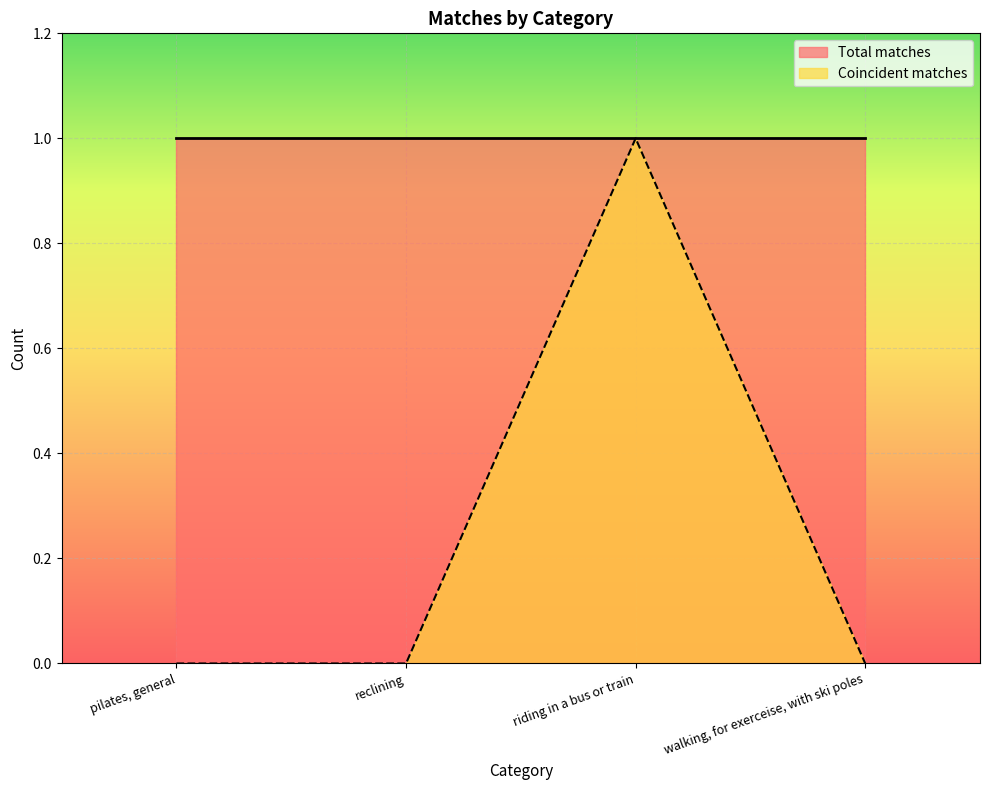

Where is the first local maximum?

riding in a bus or train